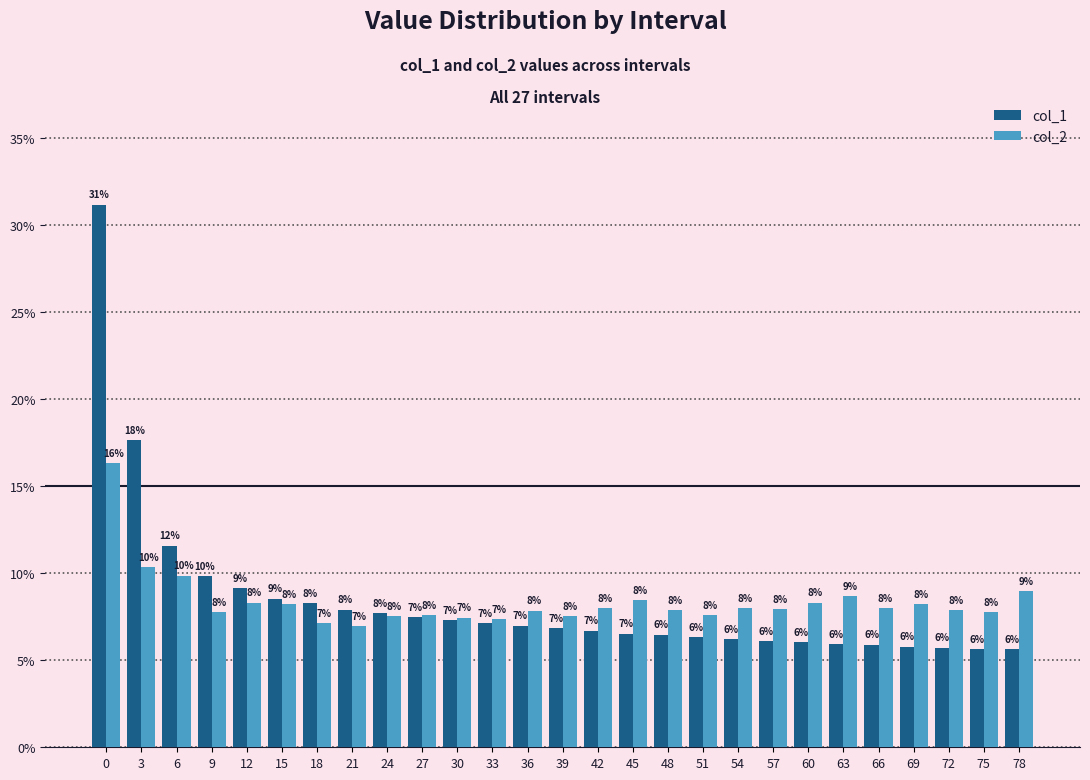

Are the bars grouped side by side (vs. stacked)?

Yes